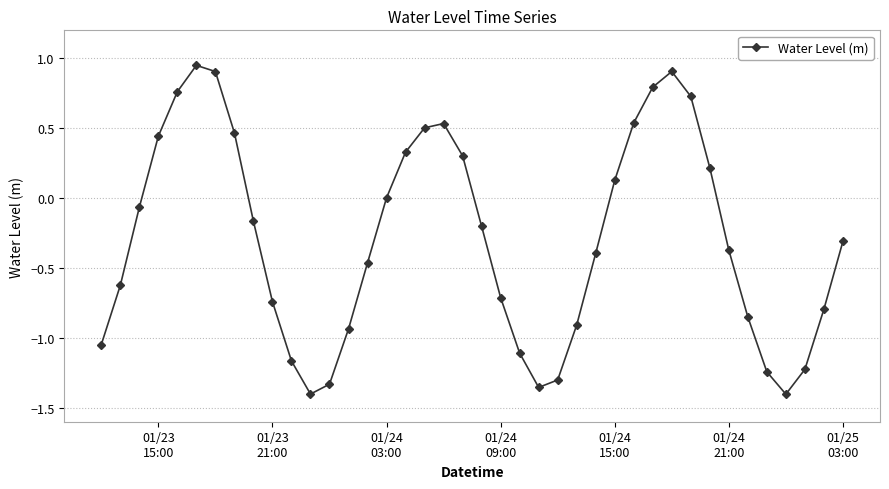

What is the value of the 39th point from the left?

-0.8